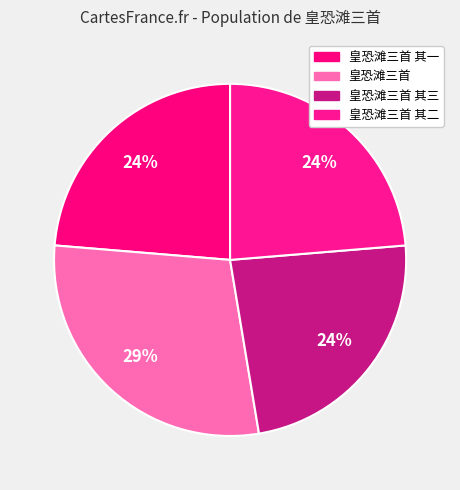

Rank the categories by value from lowest to highest.

皇恐滩三首 其三, 皇恐滩三首 其二, 皇恐滩三首 其一, 皇恐滩三首